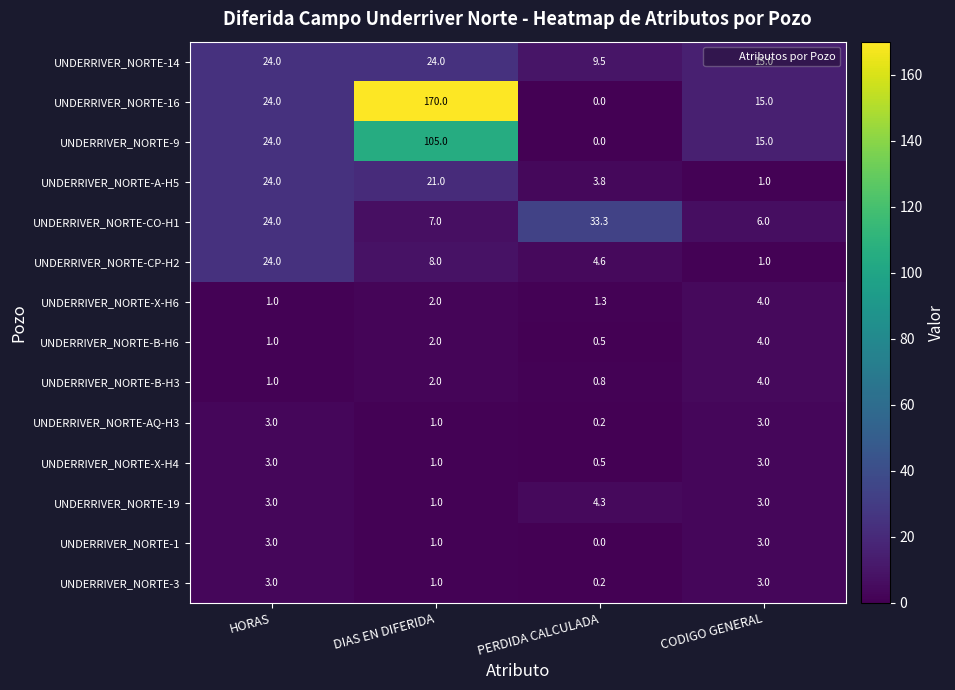

What is the sum of the UNDERRIVER_NORTE-X-H4 values at PERDIDA CALCULADA and DIAS EN DIFERIDA?

1.5